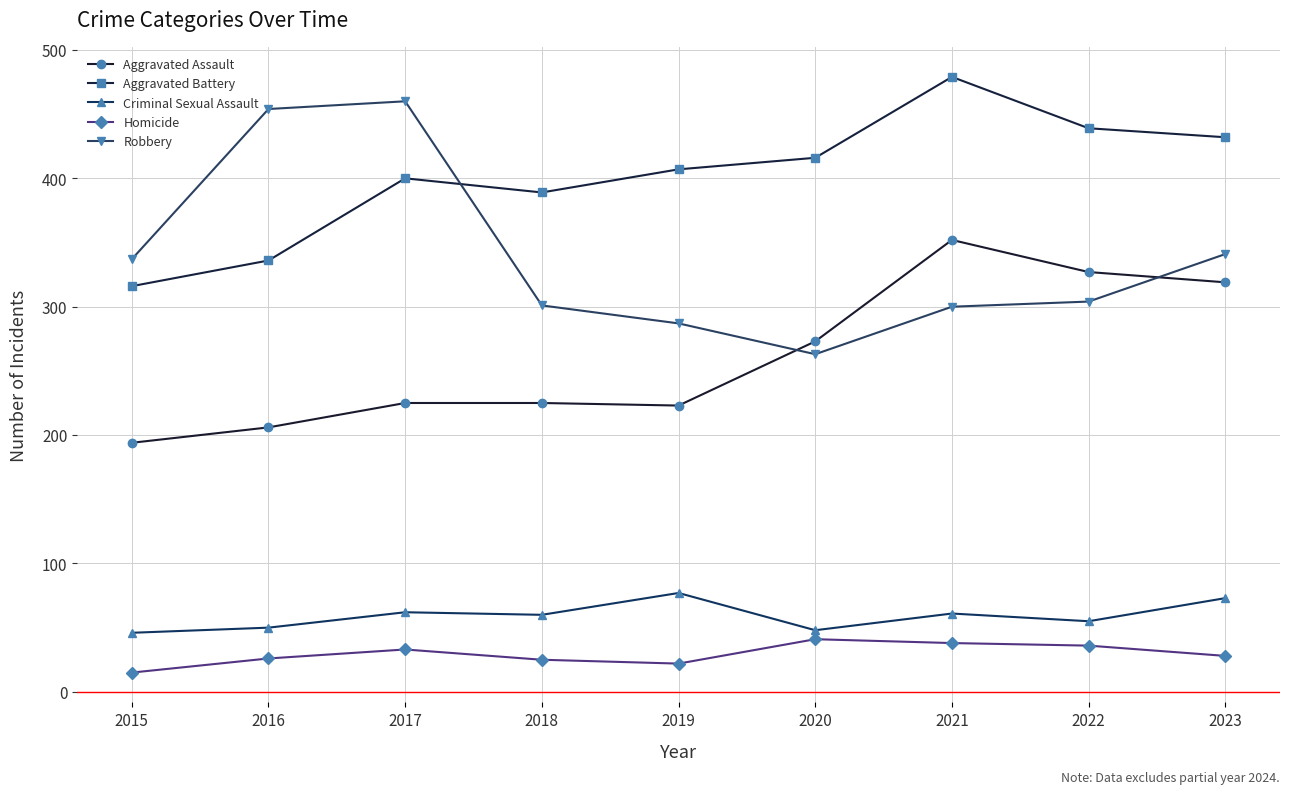

Is this an area chart (filled region under the line)?

No